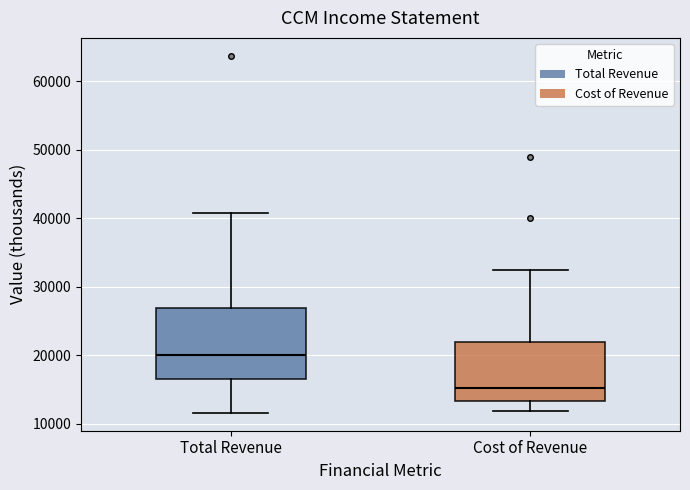

Reading left to right, transcribe this box plot: for each box, give where its median line is, the range the box spans, and where its two whiskers end, as read against the y-axis. The values are not printed on the chart, so give them approximately, as read against the axis.

Total Revenue: median 20000, box 17000 to 27000, whiskers 12000 to 41000
Cost of Revenue: median 15000, box 13000 to 22000, whiskers 12000 to 32000